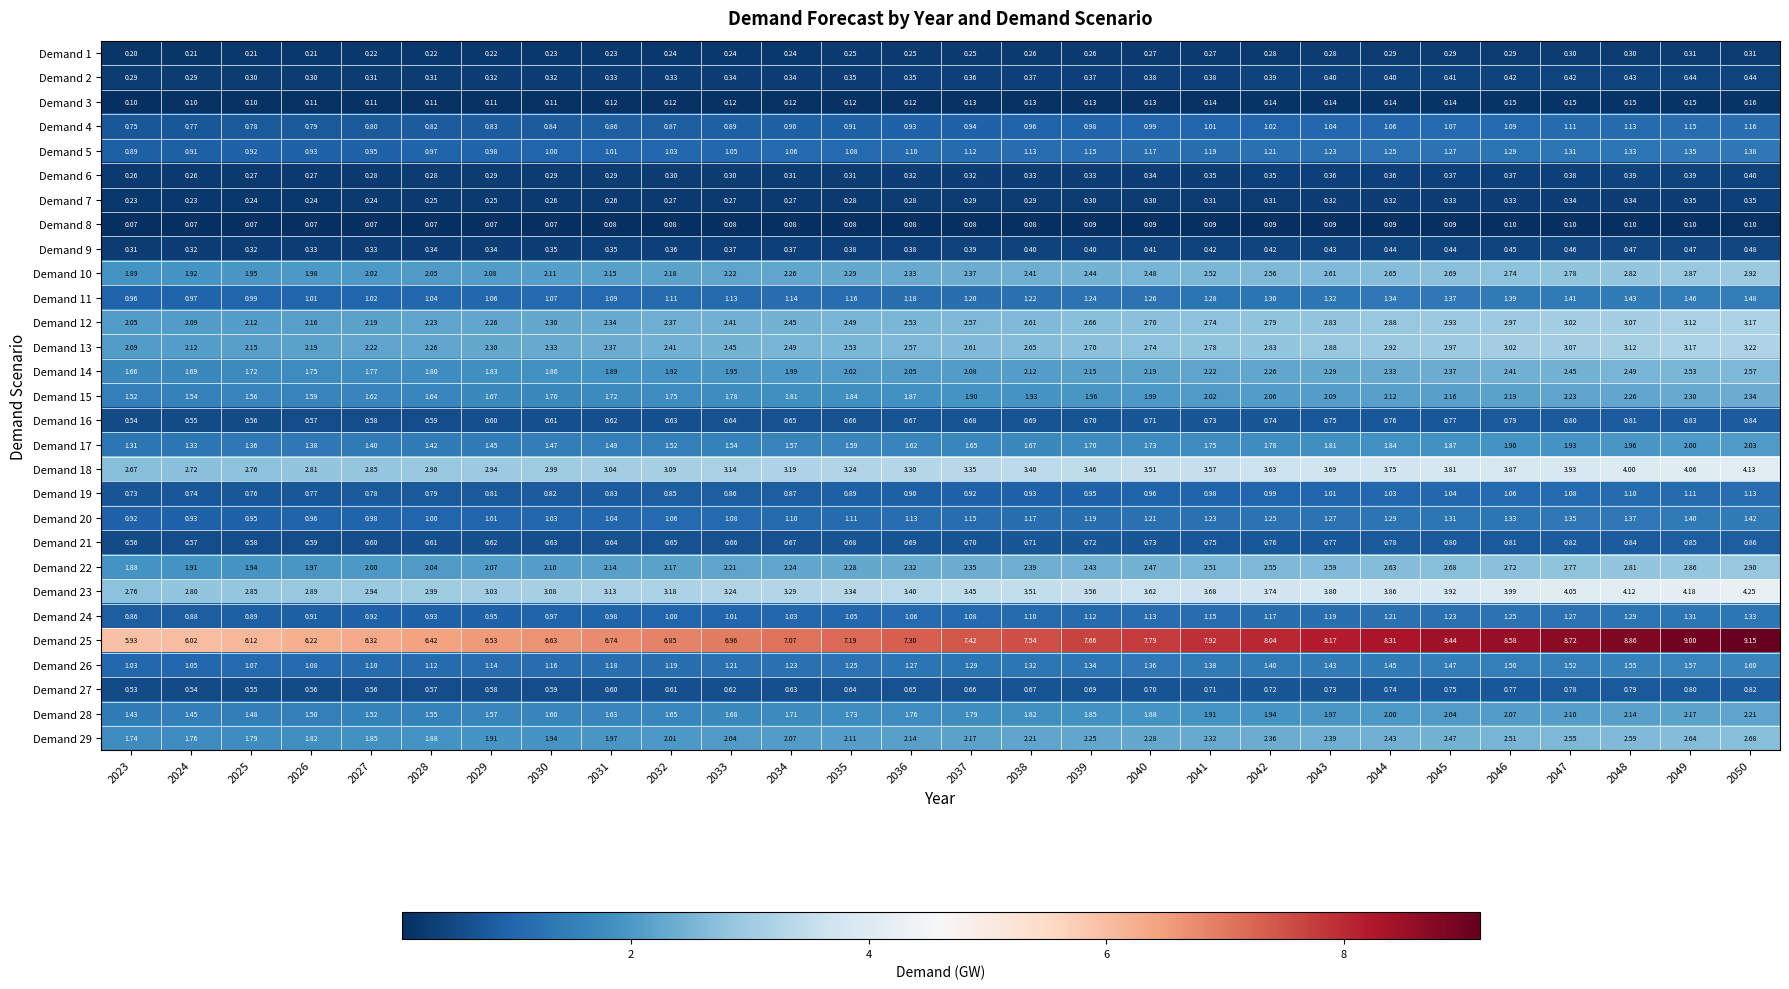

Is the value of Demand 29 at 2037 greater than the value of Demand 2 at 2027?

Yes